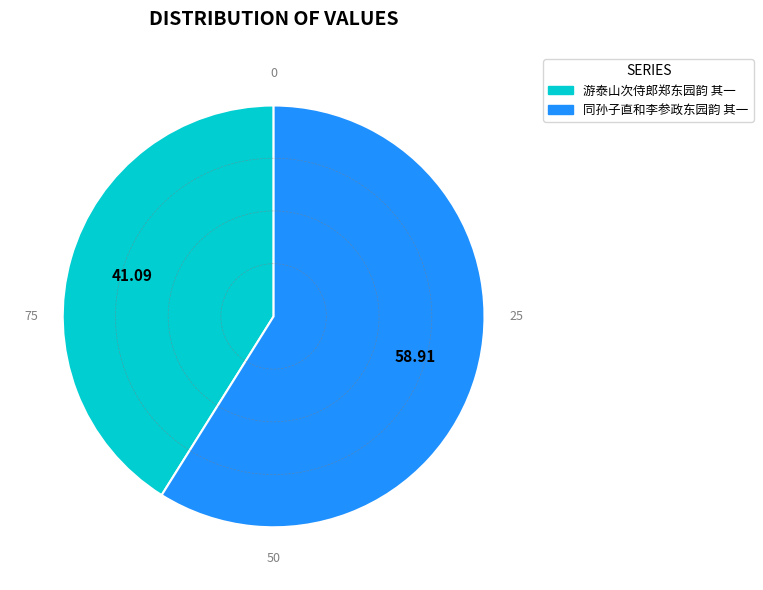

Is it true that 同孙子直和李参政东园韵 其一 is 67% of the pie?

False